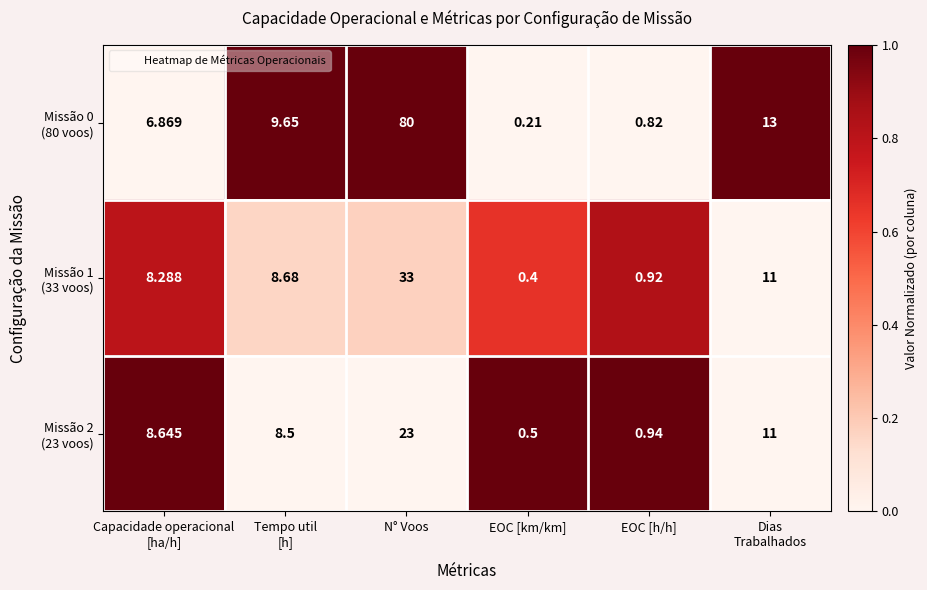

How many data points does each series have?

6